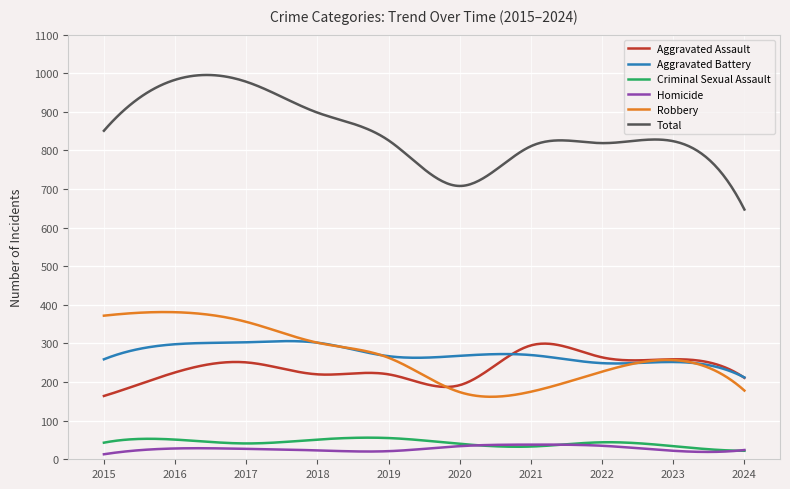

What is the highest value of the Criminal Sexual Assault series?

56.0